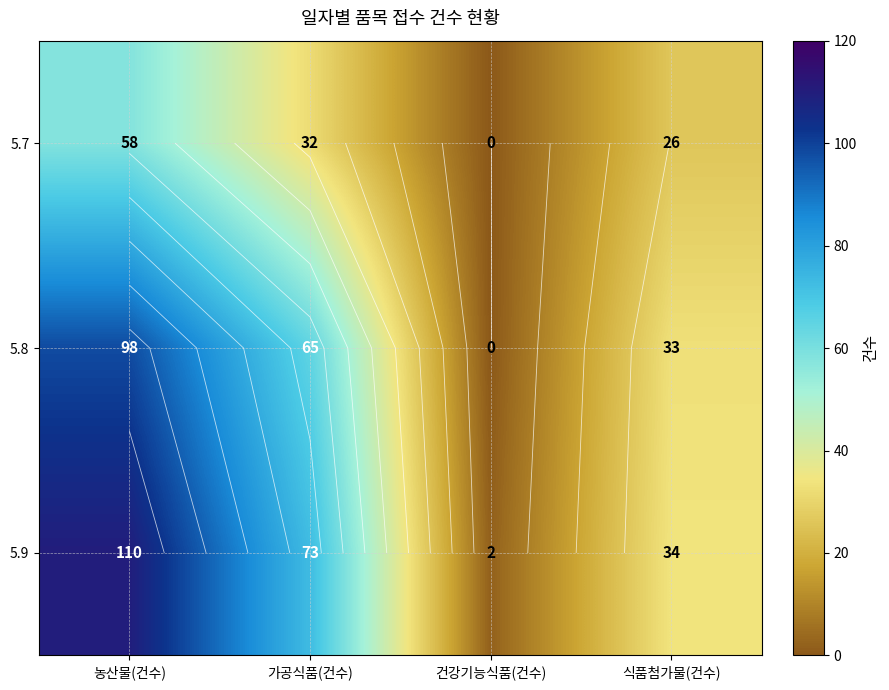

At which label is 5.8 closest to 49?

가공식품(건수)